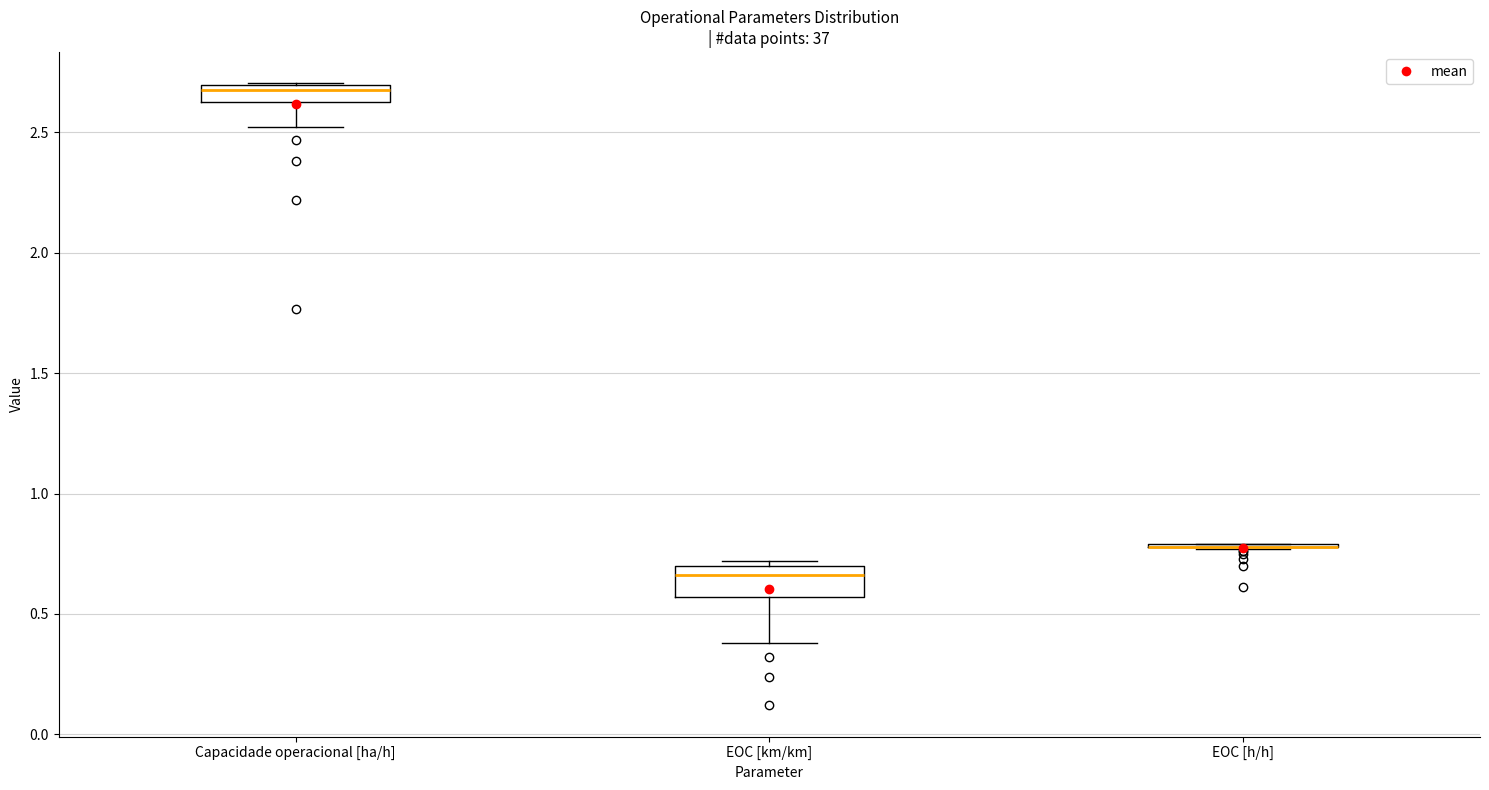

Which box is the tallest, from its lower edge to its upper edge?

EOC [km/km]